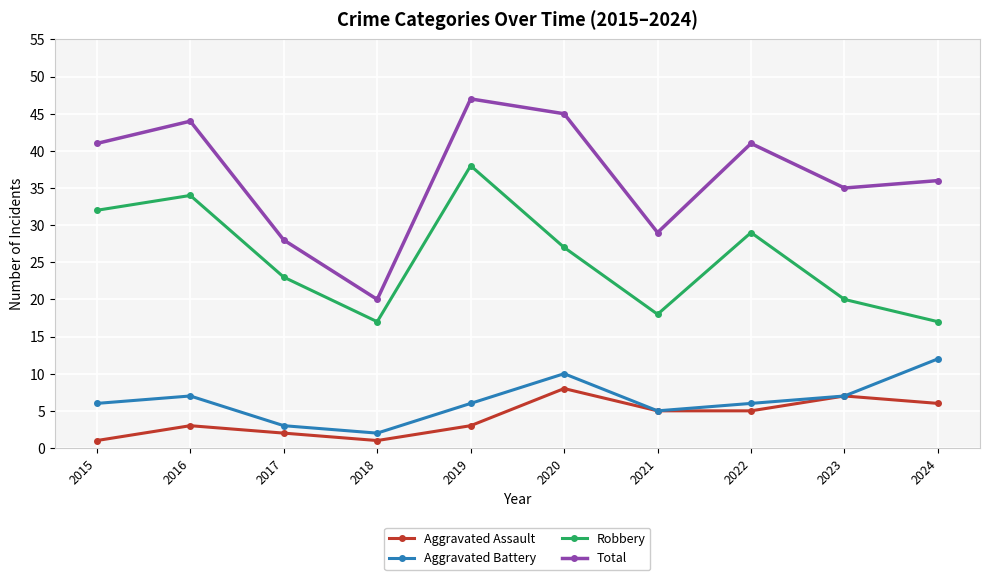

True or false: Robbery and Aggravated Battery intersect in this chart.

False